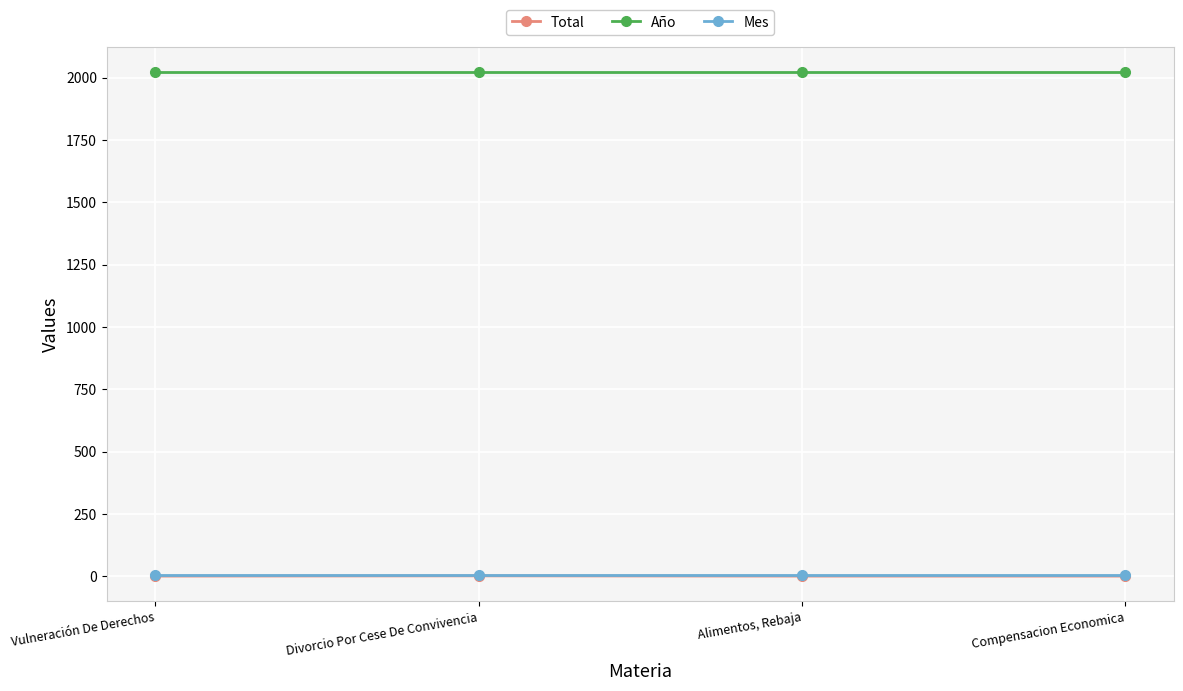

True or false: Total and Año cross at least once.

False